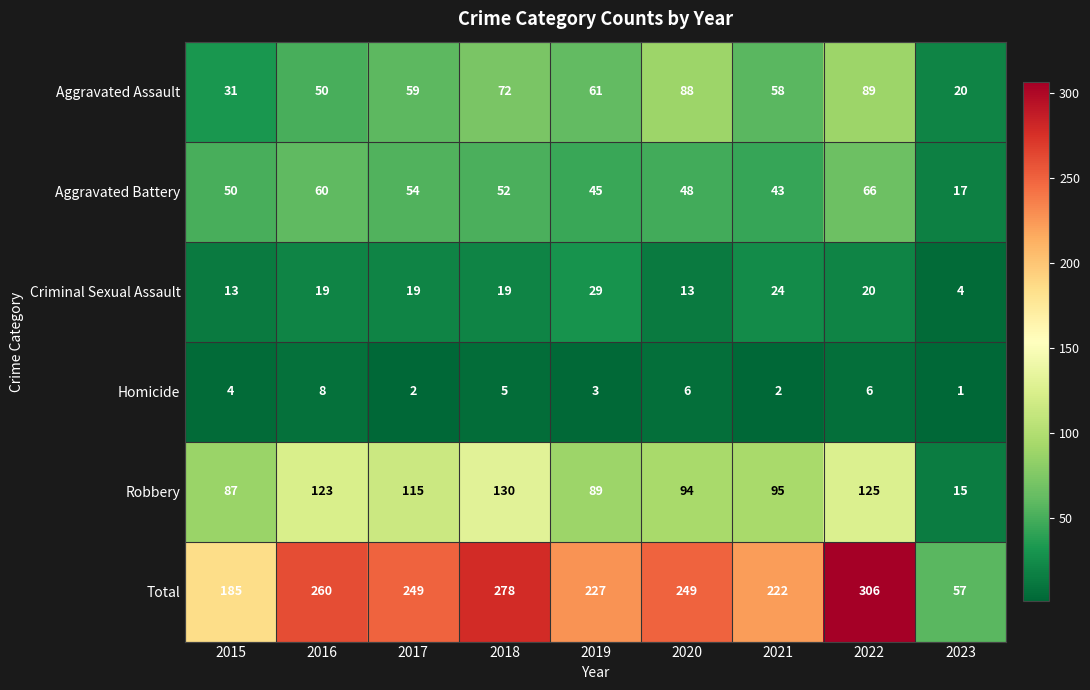

Count the number of categories in the chart.

9